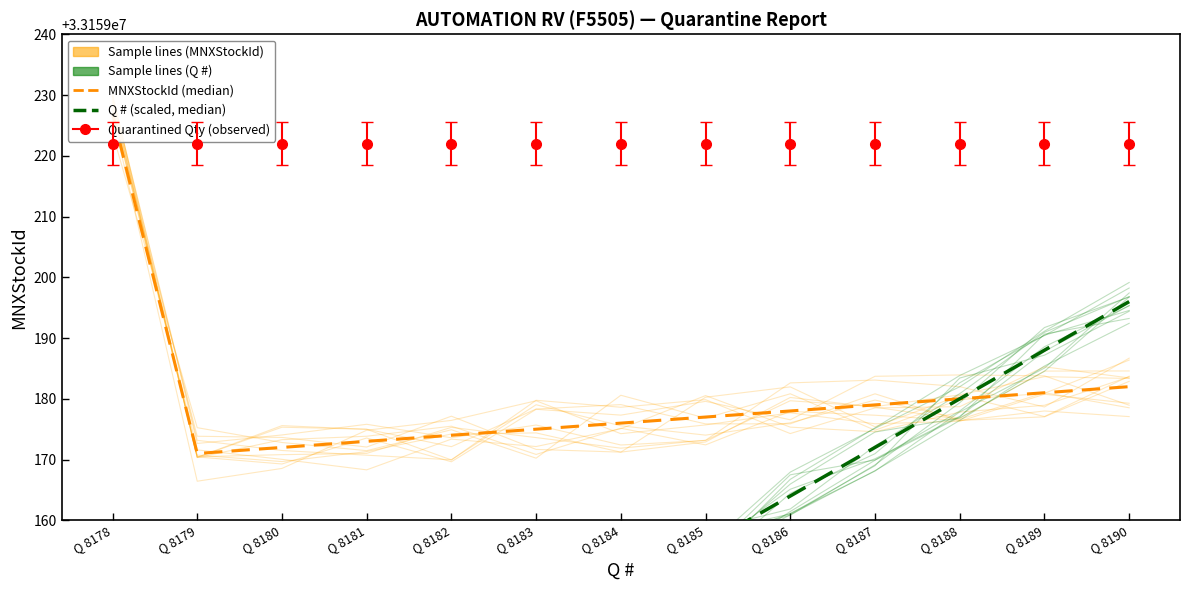

What is the value of the MNXStockId (median) point at the 10th from the left?

33159179